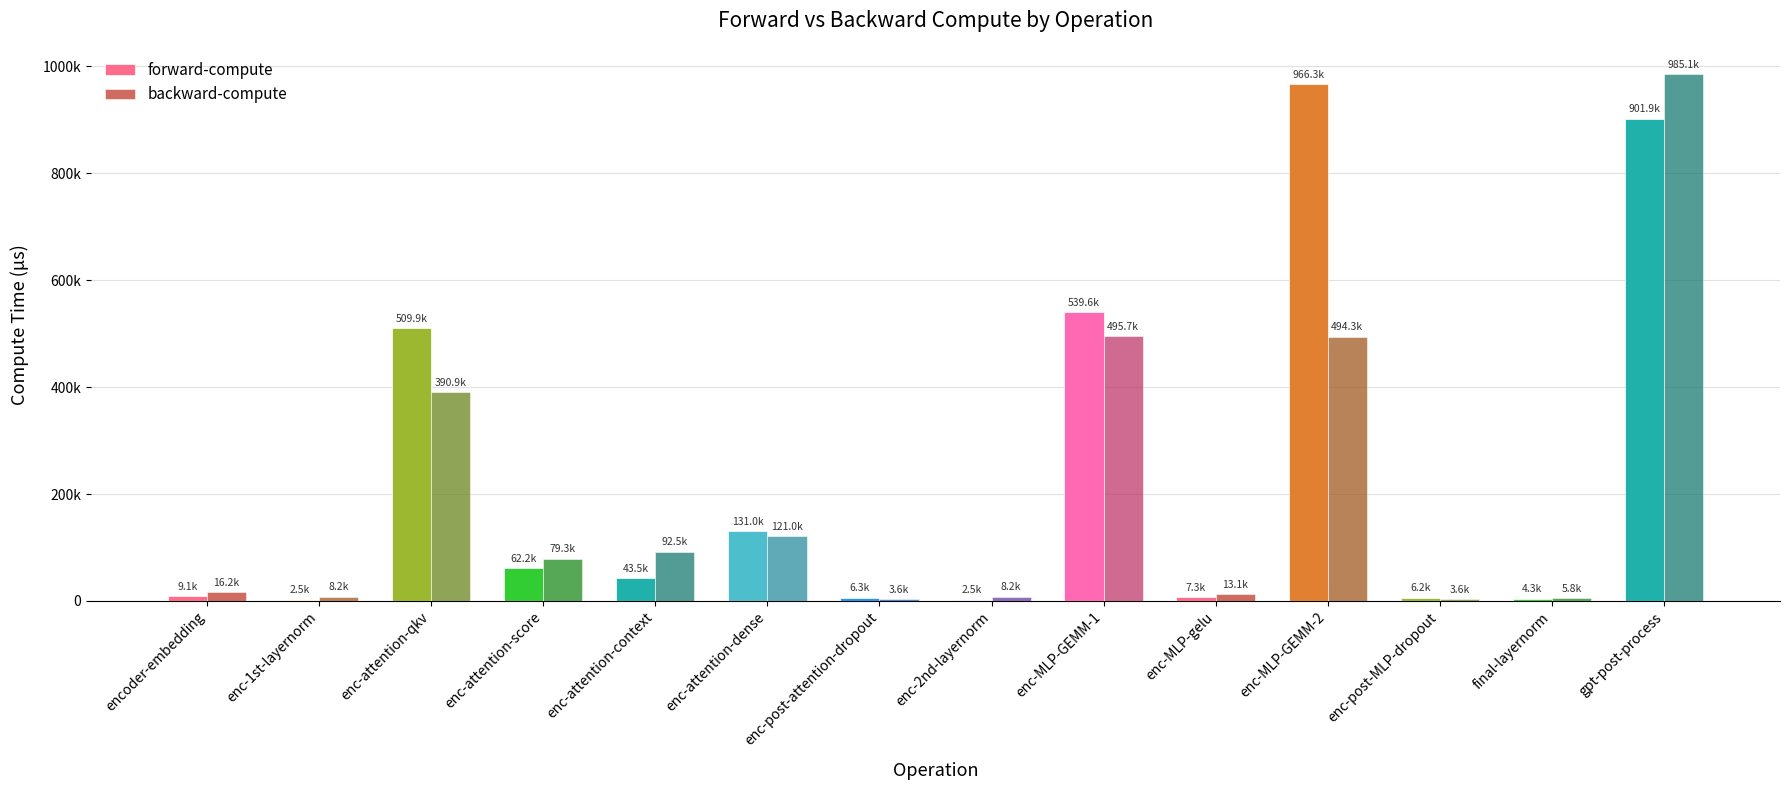

Are the bars grouped side by side (vs. stacked)?

Yes